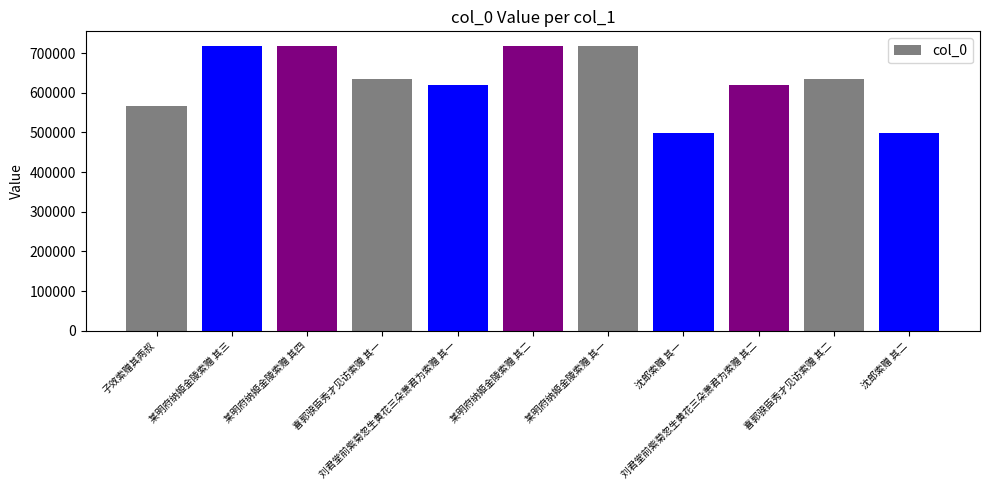

What is the average value?

631617